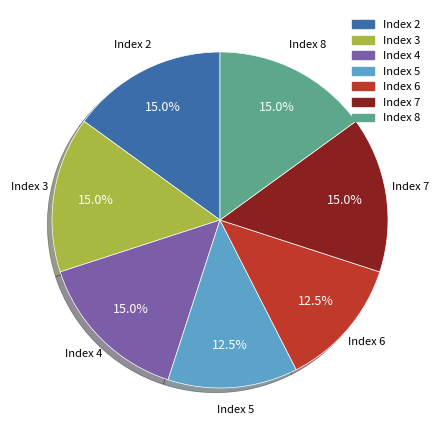

Does Index 4 account for over 50% of the chart?

No